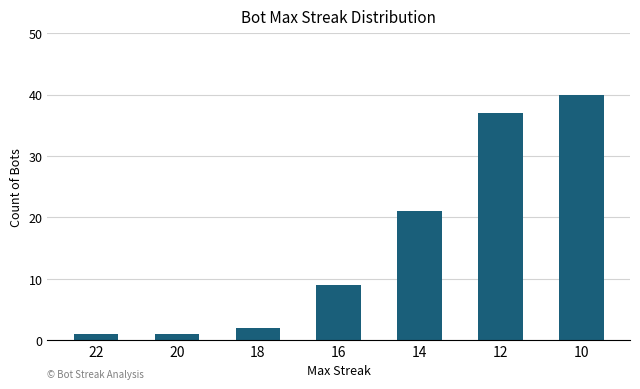

What is the maximum value shown in the chart?

40